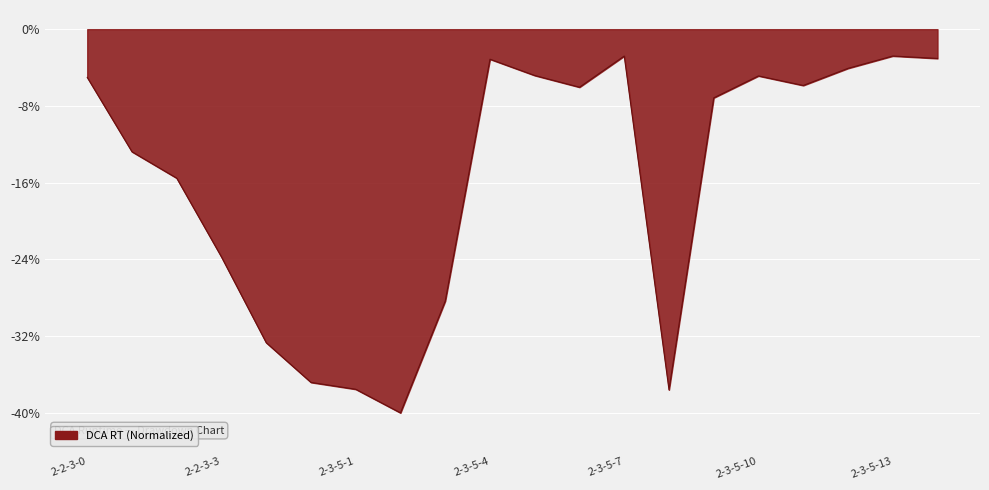

Count the number of data series in this chart.

1